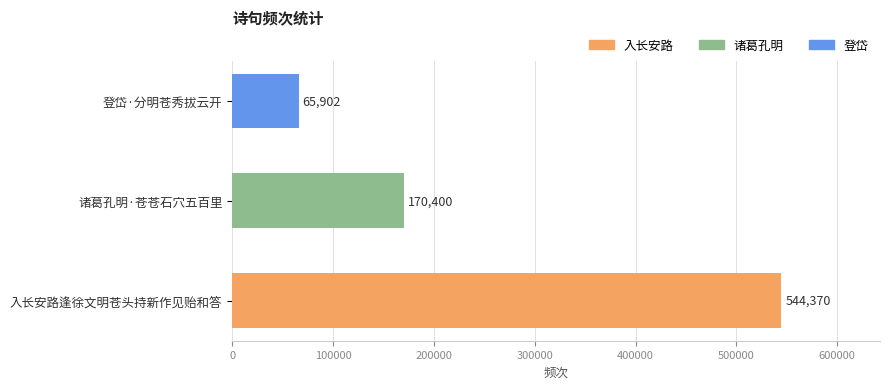

What is the difference between the maximum and second lowest values?

373970